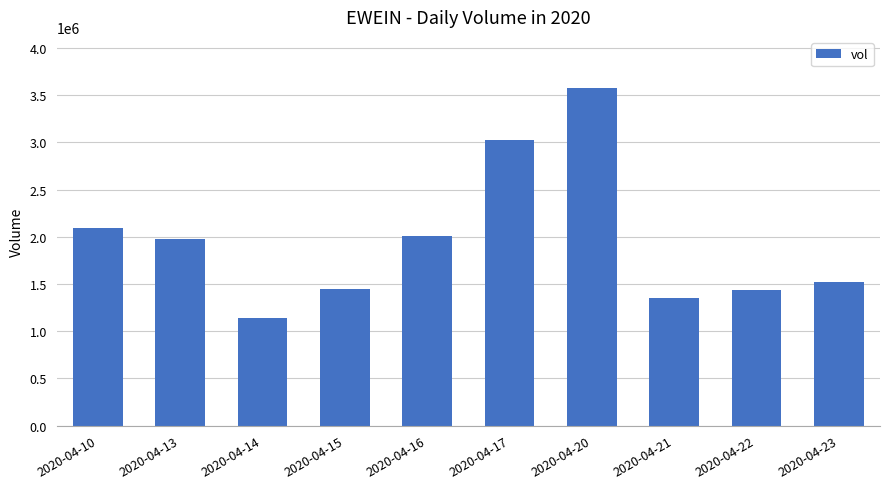

At which label is the value closest to 2362350?

2020-04-10